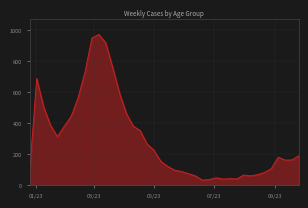

What is the maximum value shown in the chart?

973